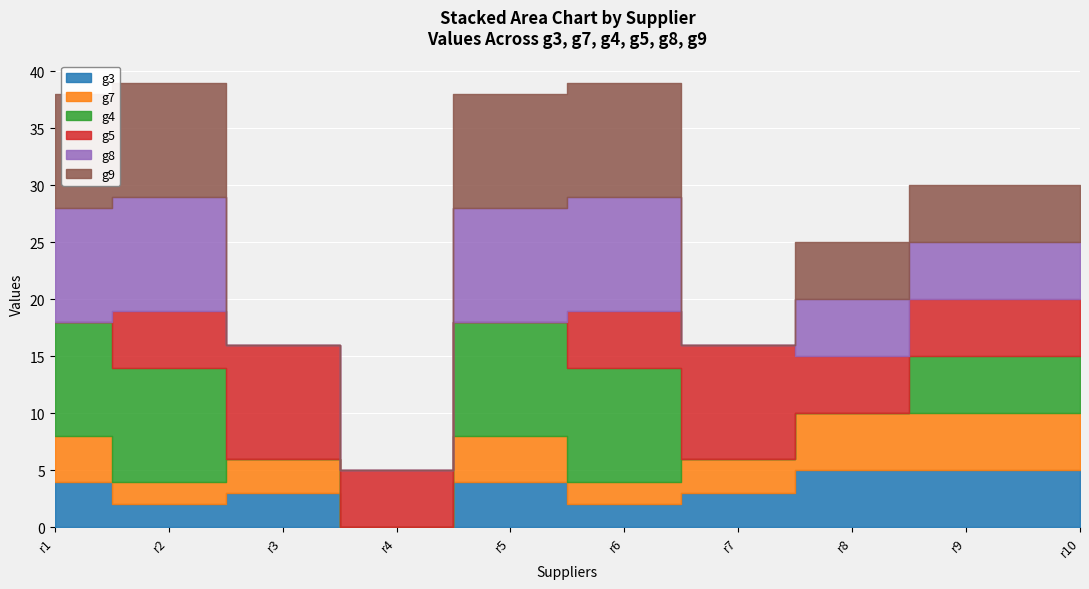

How many values in g7 are above zero?

9